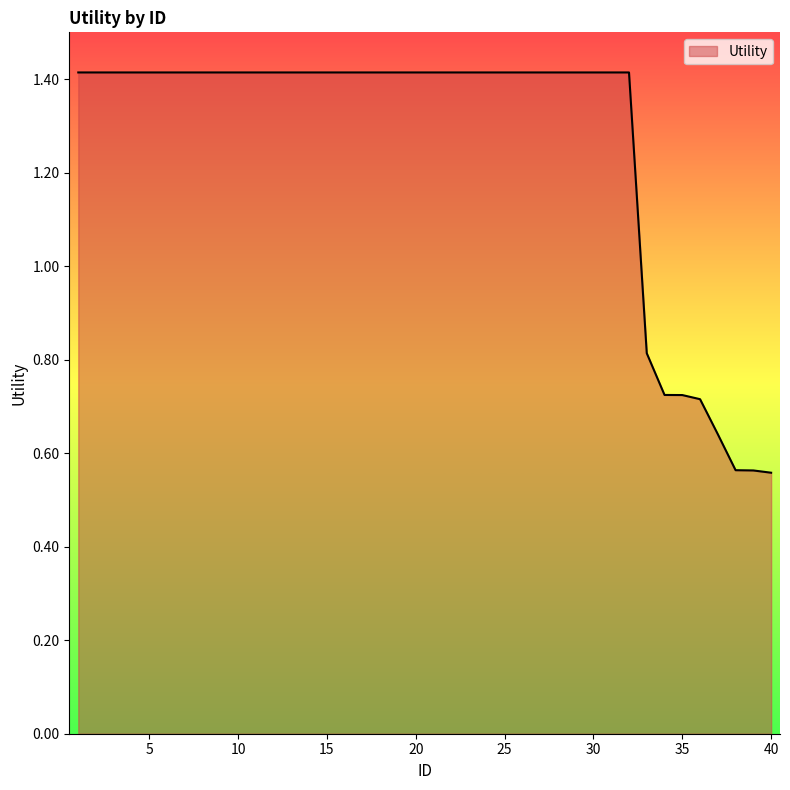

What is the greatest value displayed?

1.4